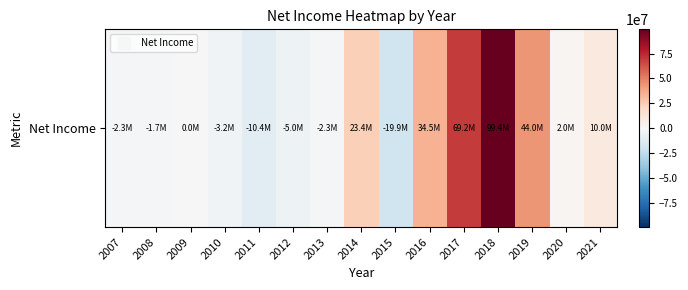

What is the average value?

15848933